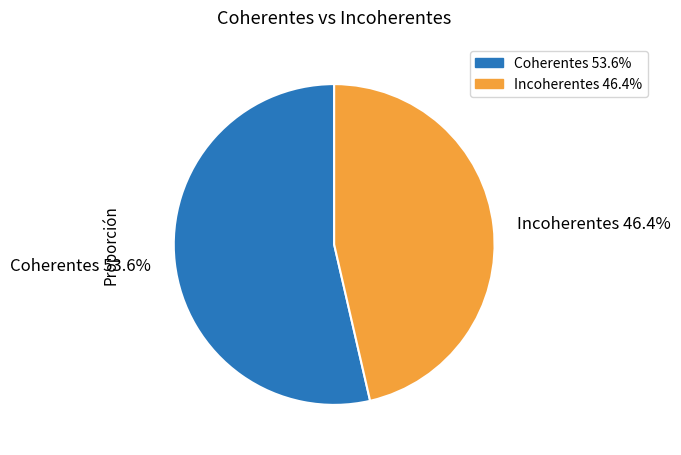

How many segments does this pie chart have?

2